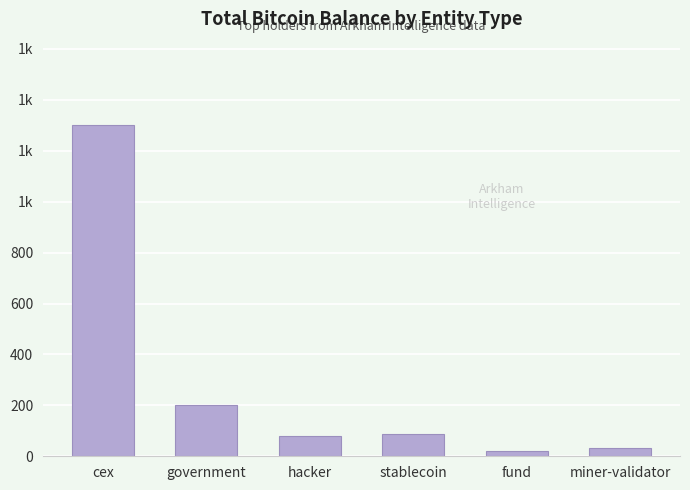

What is the difference between the maximum and minimum values?

1281.0